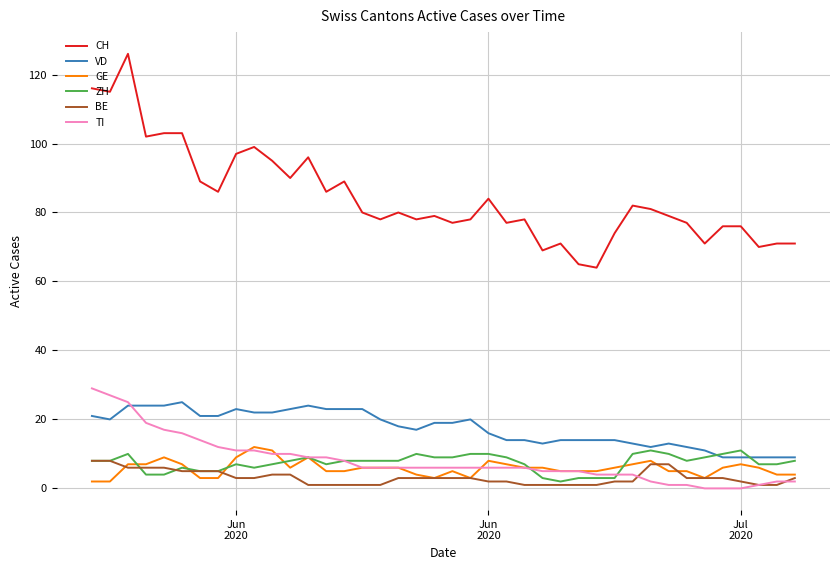

What is the greatest value displayed?

126